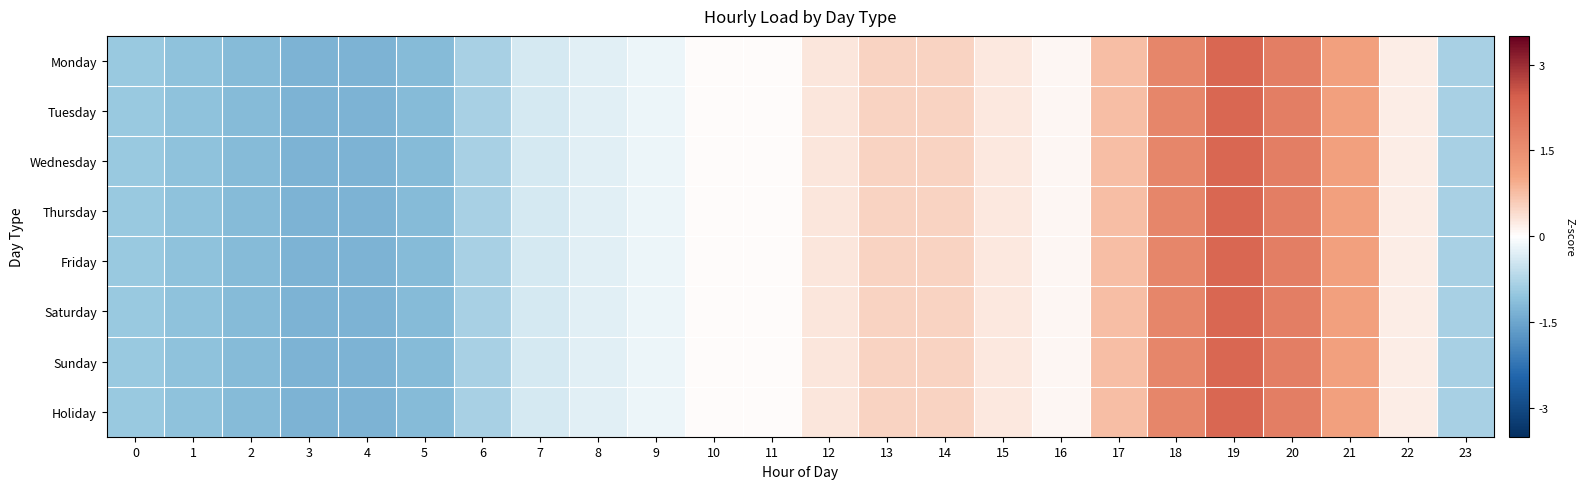

Which category has the lowest value across all series?

3